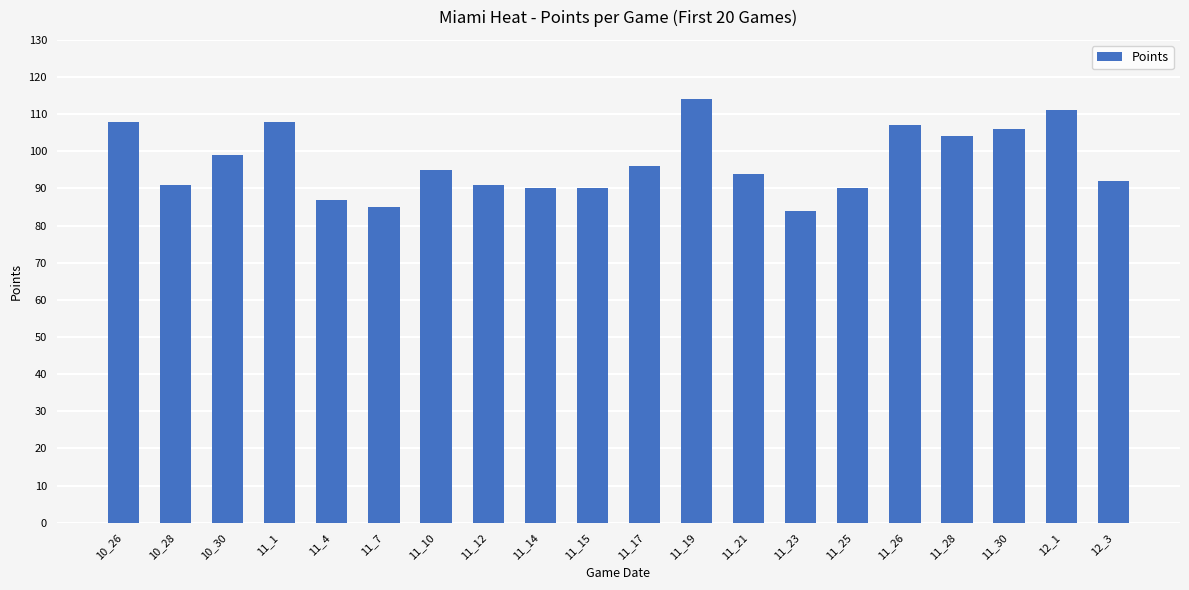

Approximately how many times larger is the value at 11_30 compared to 11_15?

1.2